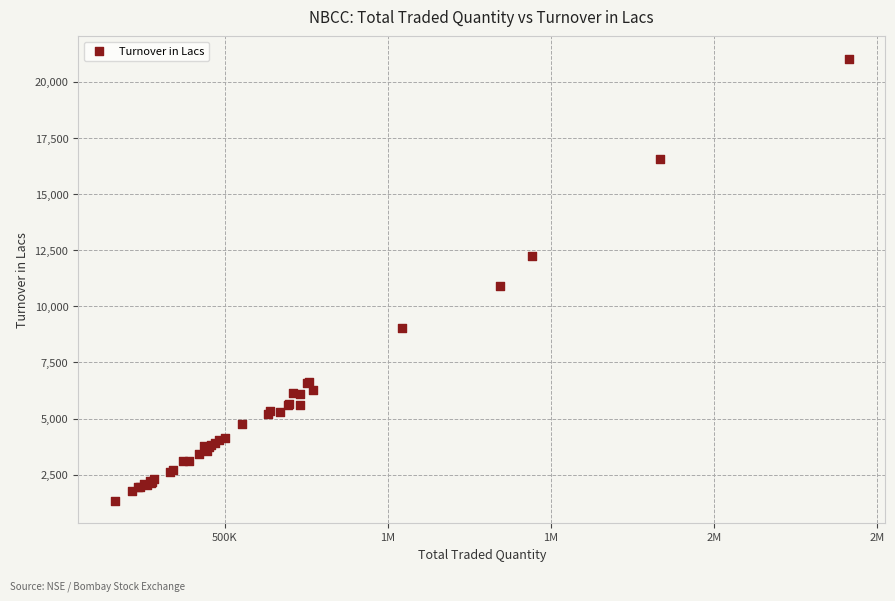

What Y value in the scatter plot is closest to 11181?

10903.3